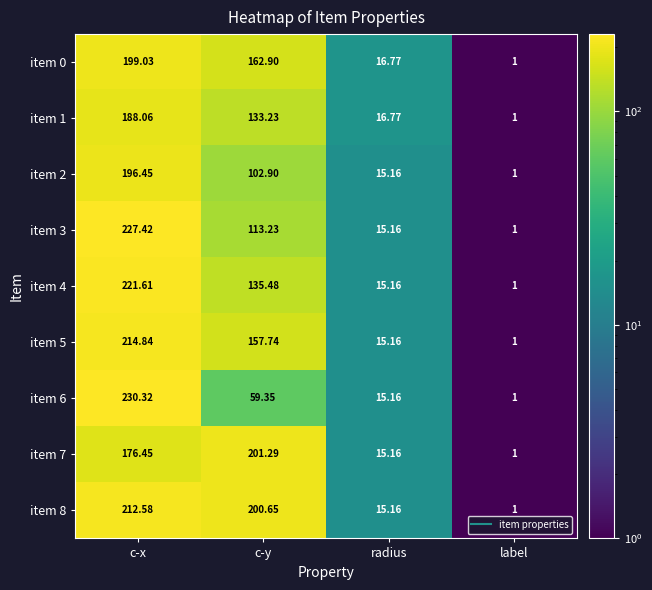

Which category has the highest value in the item 0 series?

c-x